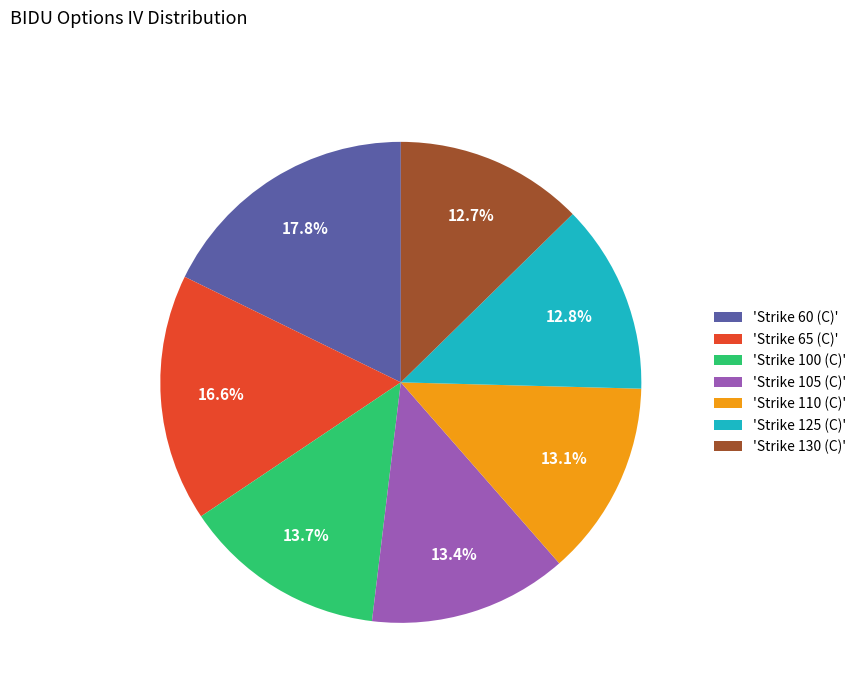

Which category has the biggest portion of the pie?

'Strike 60 (C)'